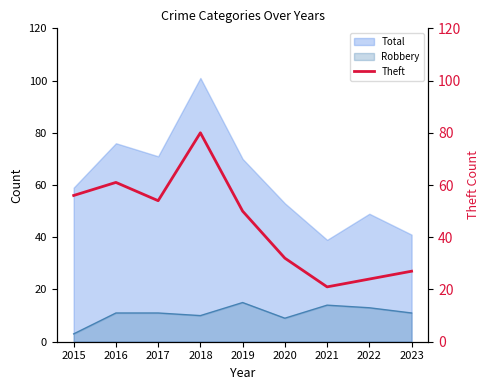

How many categories are shown in the chart?

9